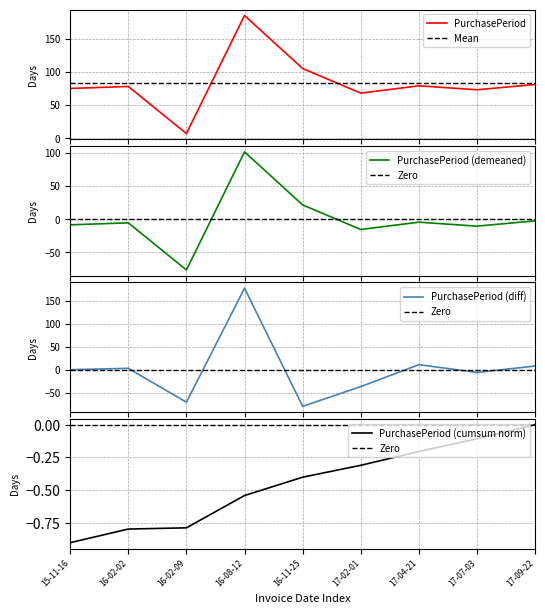

What is the minimum value shown in the chart?

7